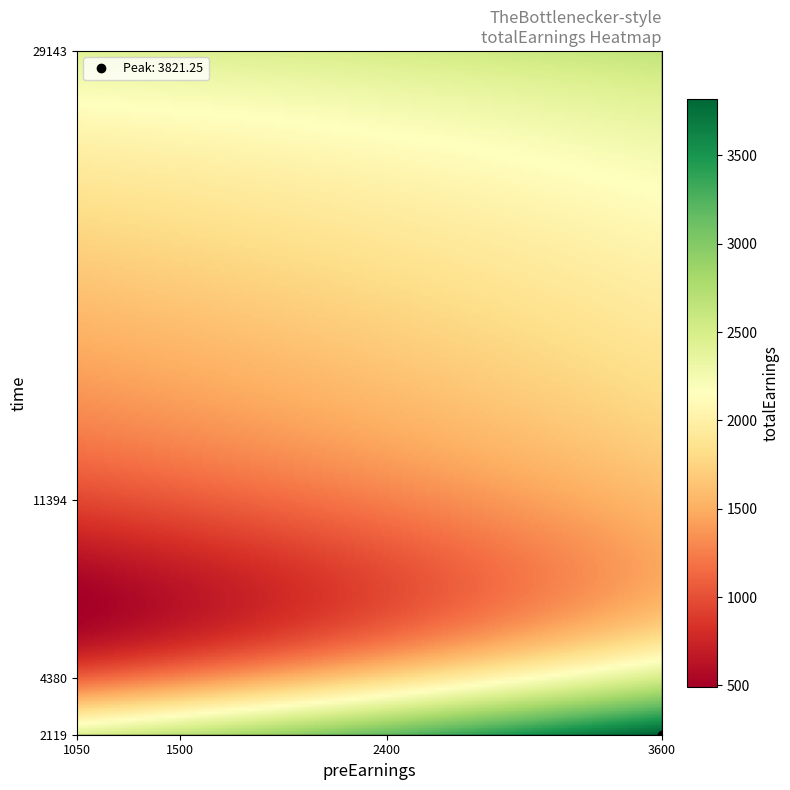

What is the maximum value shown in the chart?

3821.2